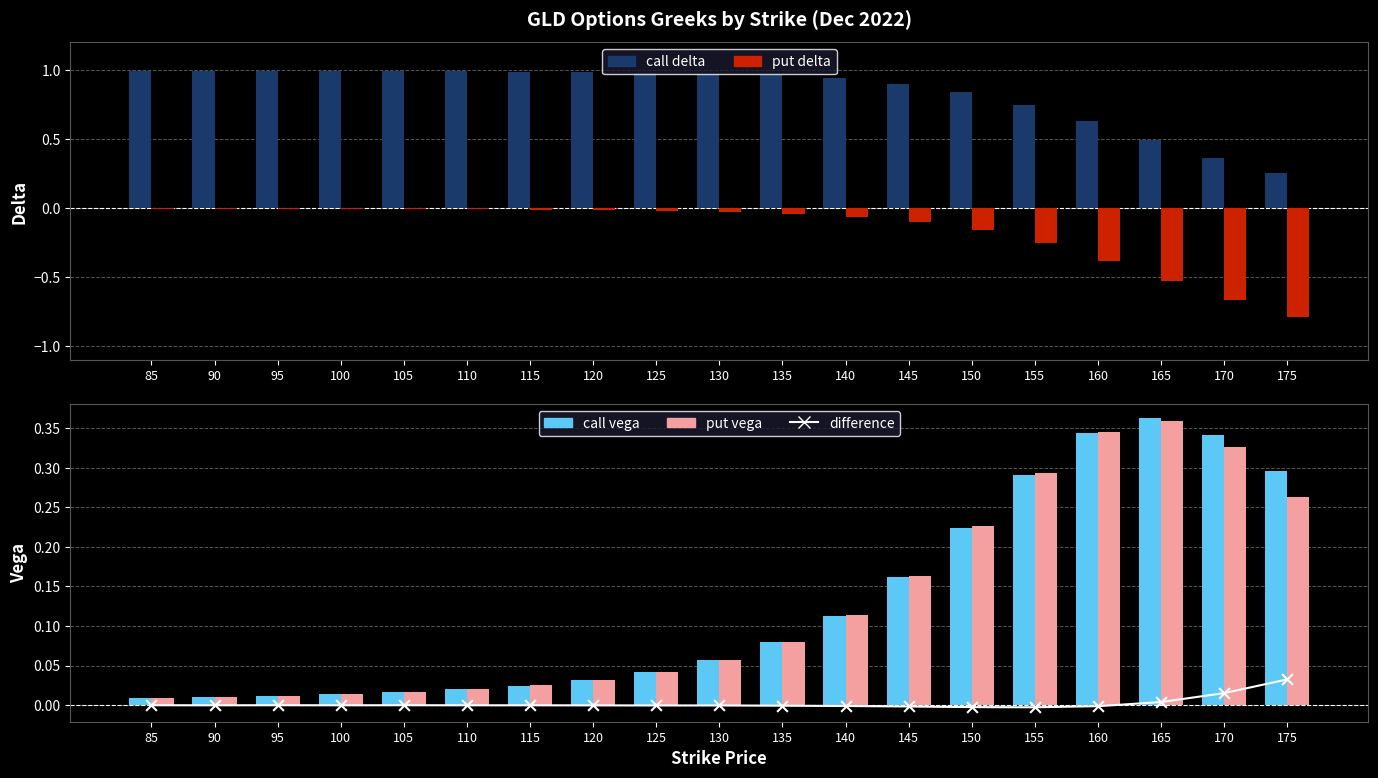

At which category is the sum across all series the highest?

150